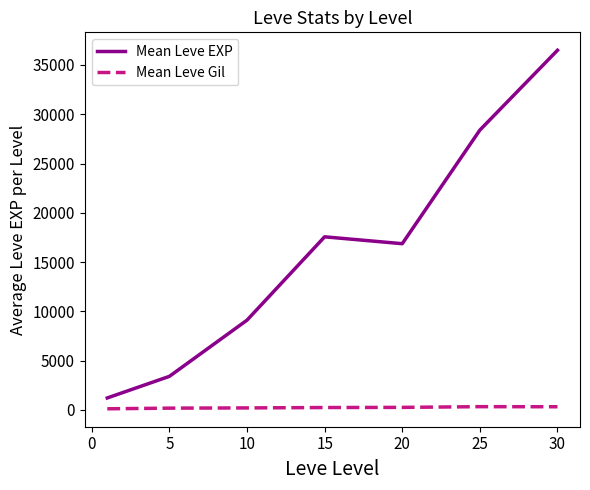

Which series has the largest total across all categories?

Mean Leve EXP